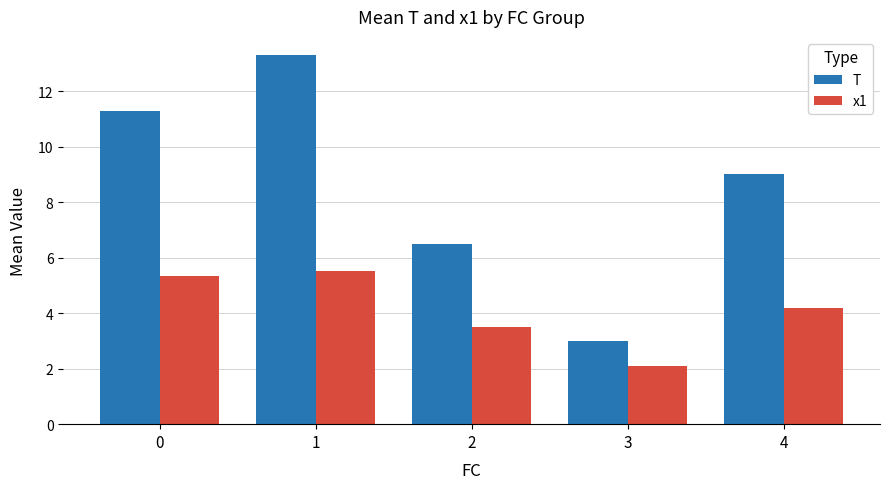

What is the average value of the x1 series?

4.1